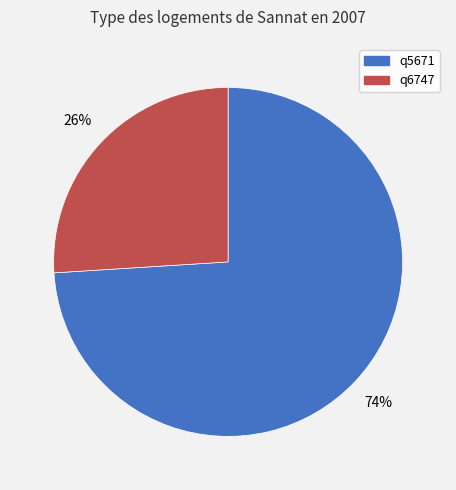

Rank the categories by value from highest to lowest.

q5671, q6747